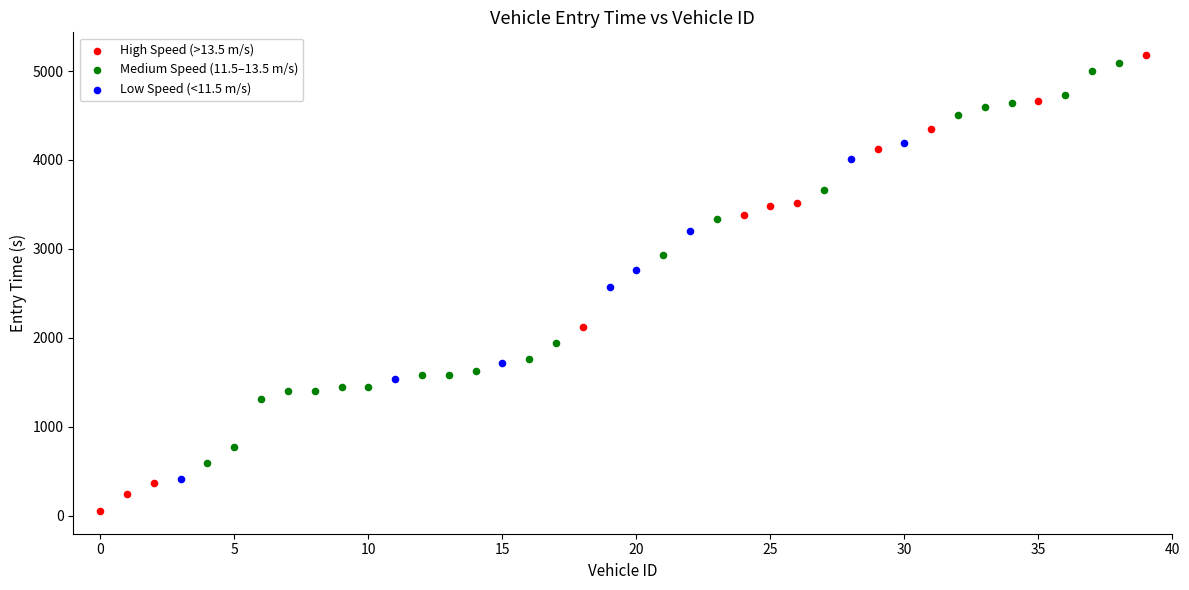

Which series has the largest Y range (max minus min)?

High Speed (>13.5 m/s)